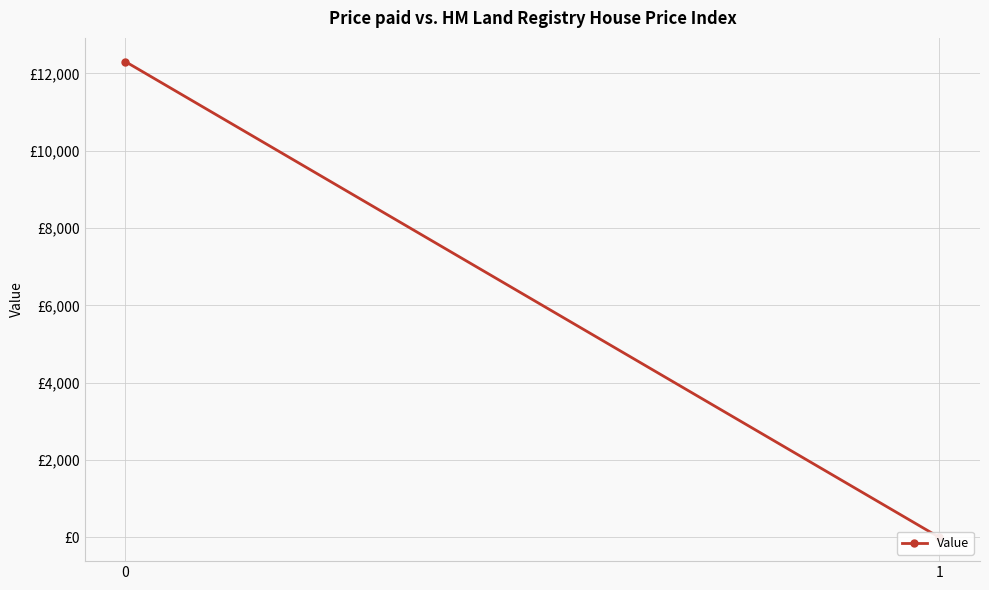

Reading left to right, list all the values displayed in this chart.

12304.7	0.0